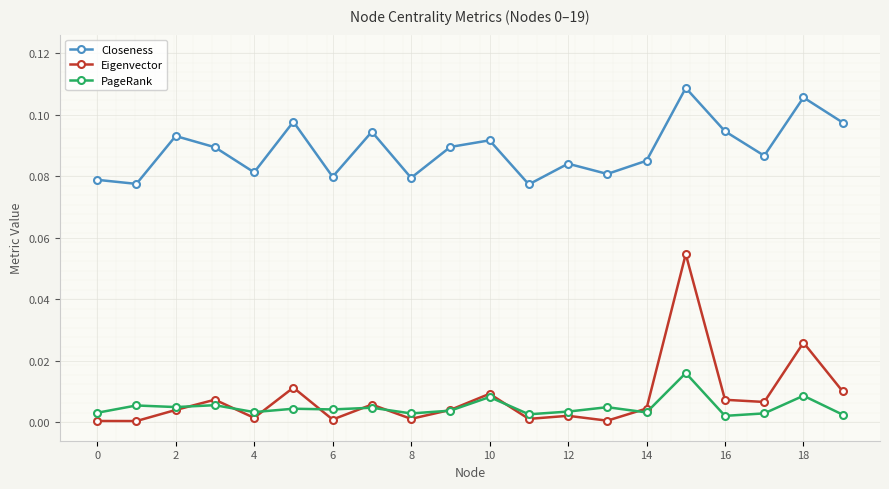

Rank the series by their maximum value, from lowest to highest.

PageRank, Eigenvector, Closeness